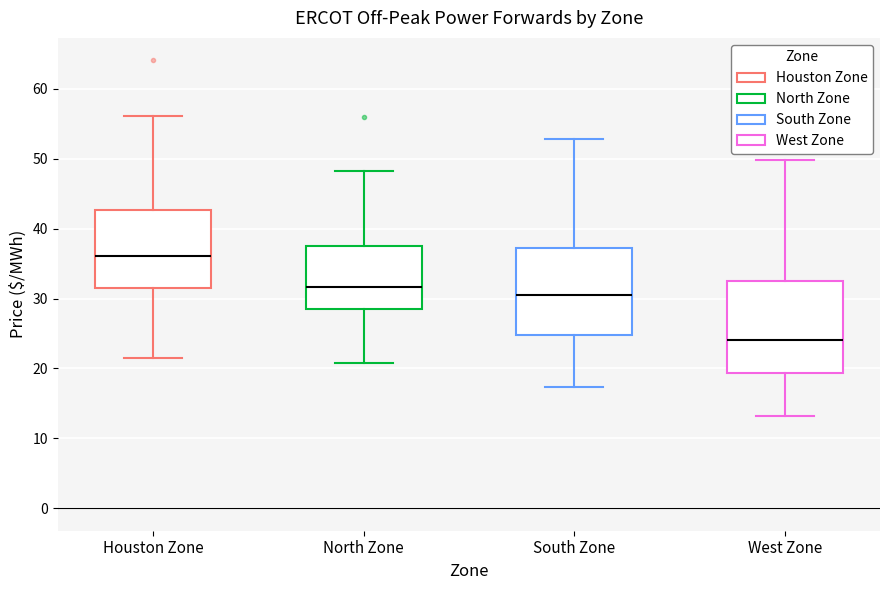

Where is the lower edge of the box for Houston Zone on the y-axis? The values are not printed on the chart, so give them approximately, as read against the axis.

32